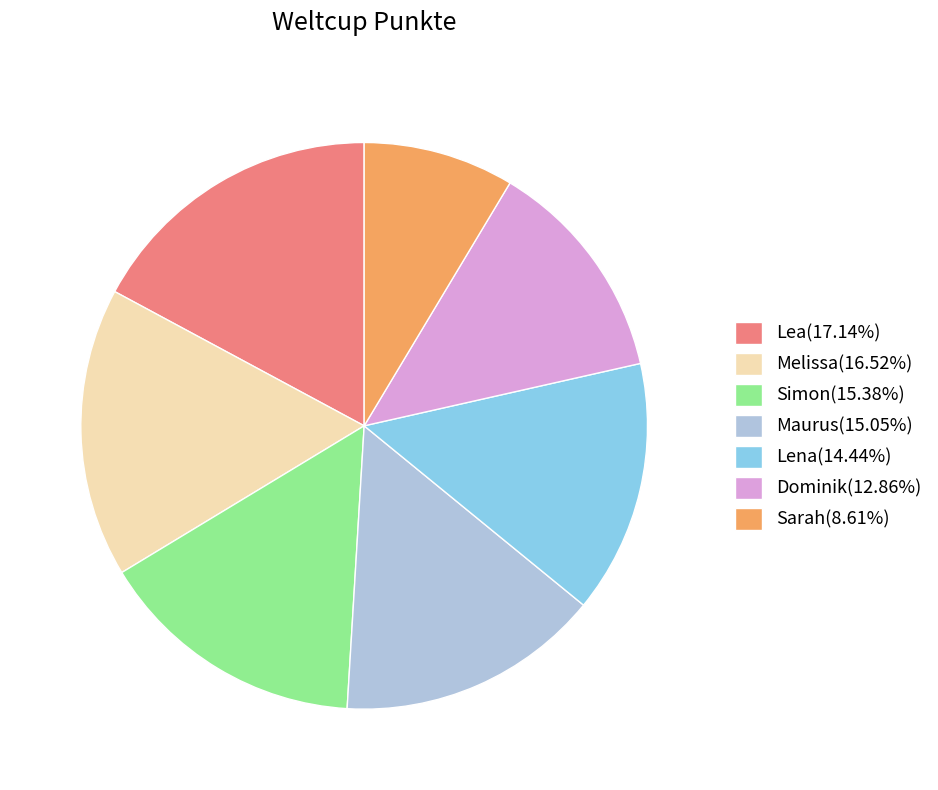

Is Melissa the majority of the pie?

No